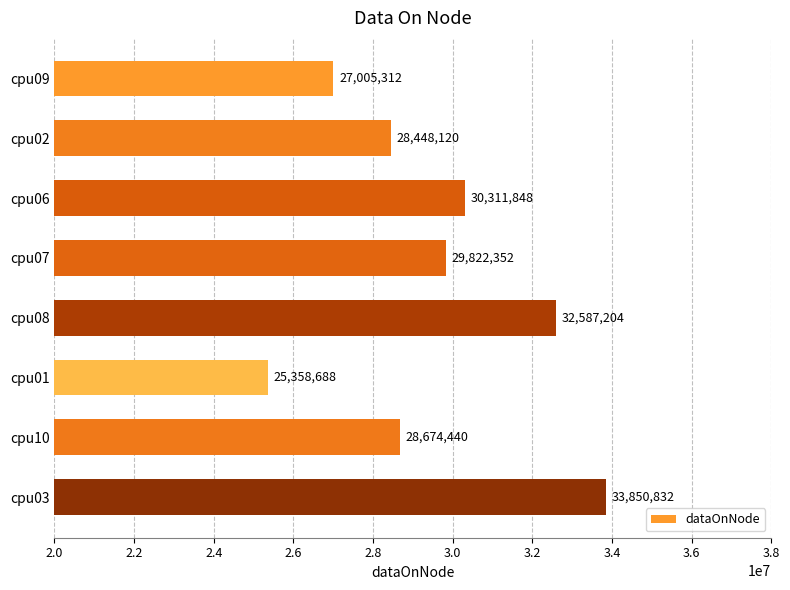

What is the difference between the maximum and second lowest values?

6845520